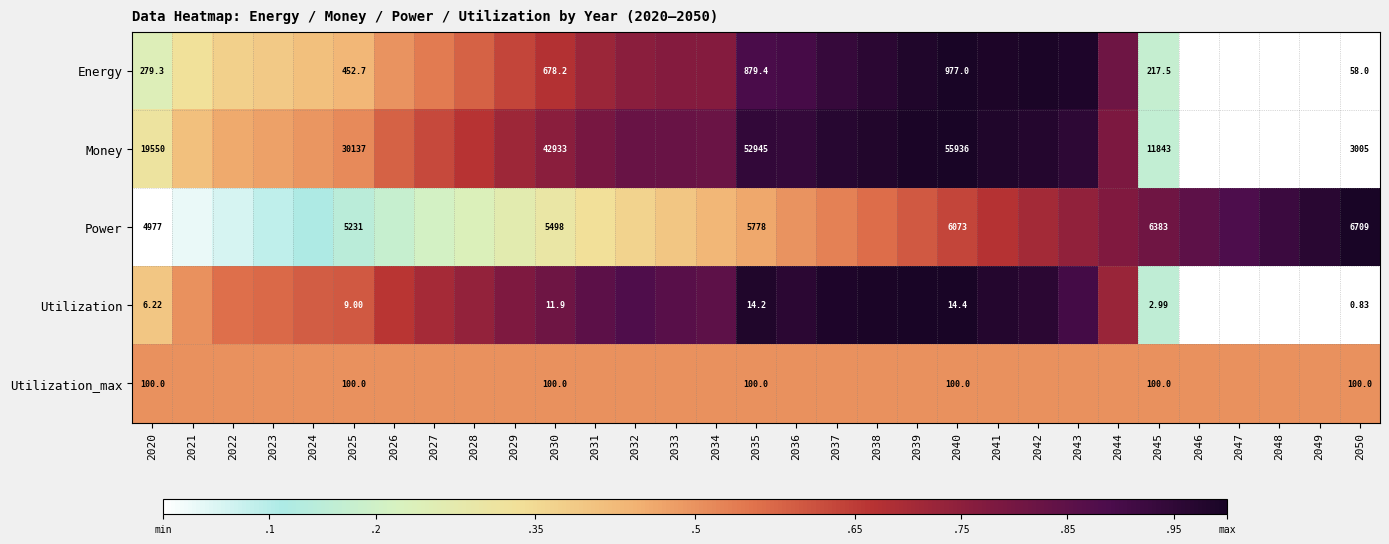

Between 2020 and 2040, which series saw the biggest shift?

Money